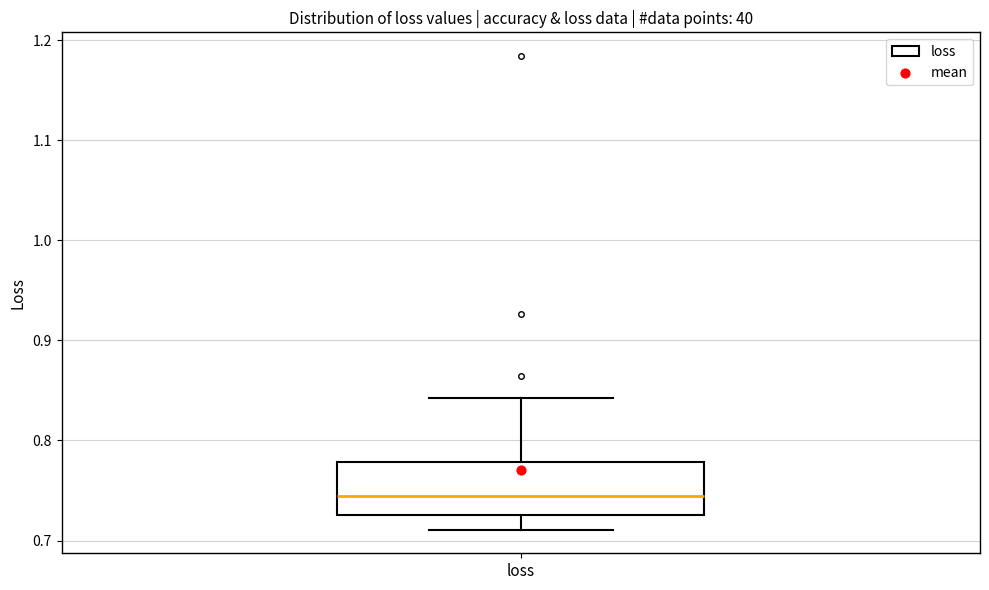

Where is the upper edge of the box for loss on the y-axis? The values are not printed on the chart, so give them approximately, as read against the axis.

0.78